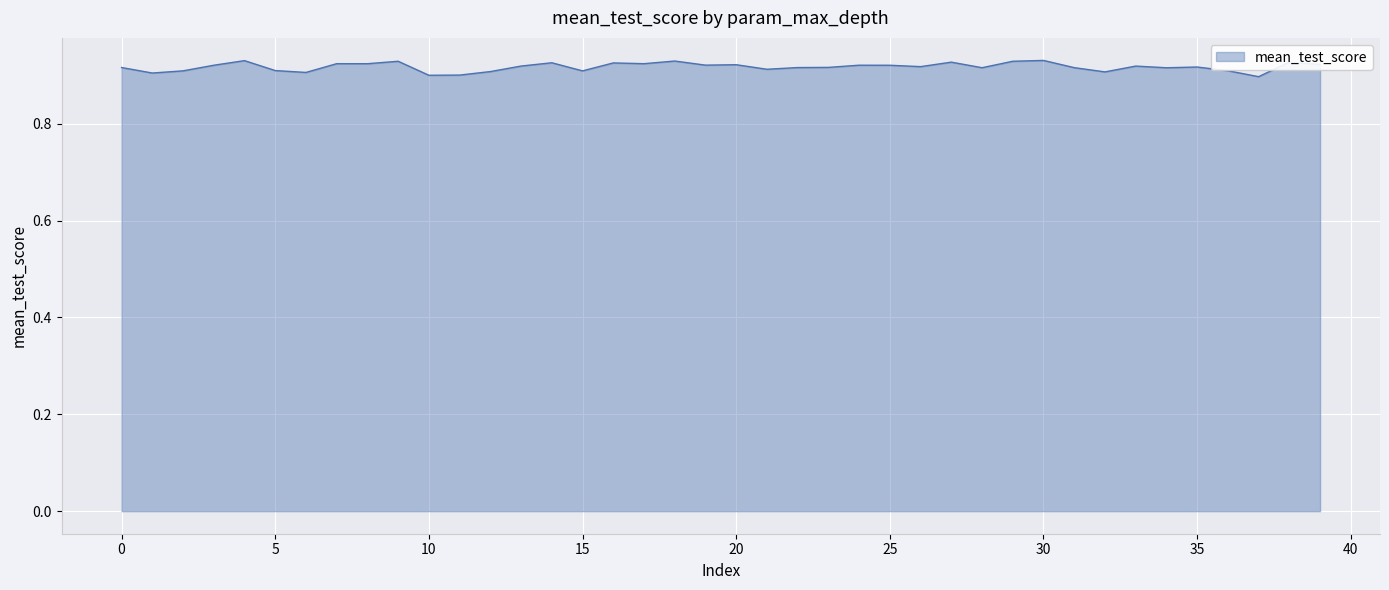

How many lines are shown in the chart?

1